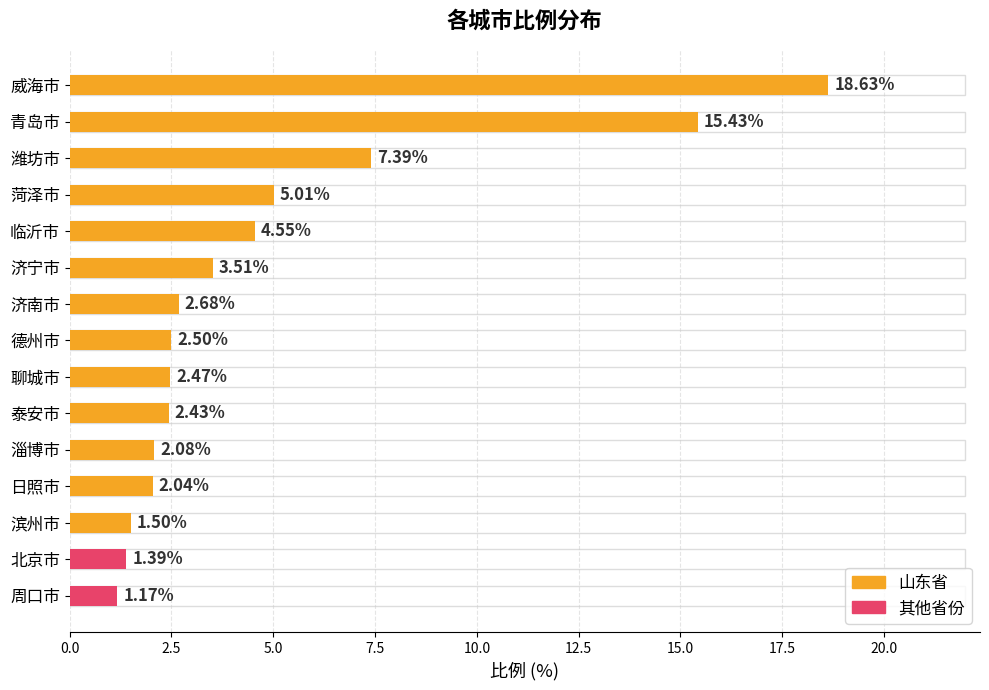

What is the sum of all values?

72.8